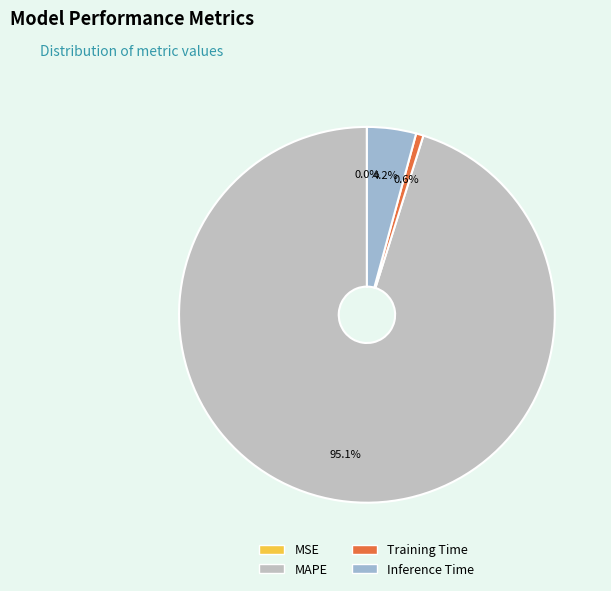

What portion of the pie excludes Training Time?

99.4%